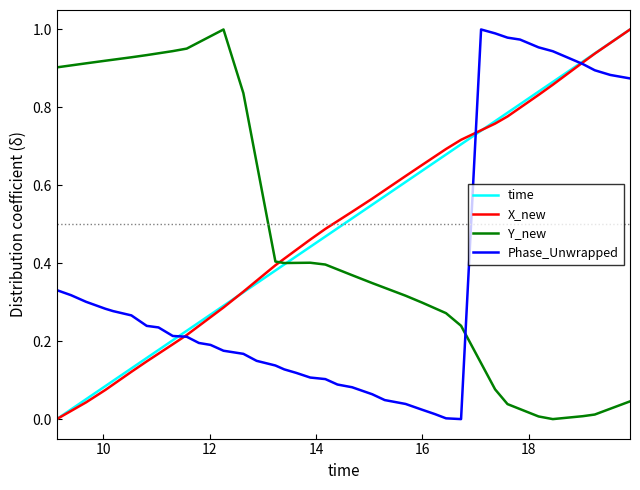

How many intersections are there between Phase_Unwrapped and Y_new?

1